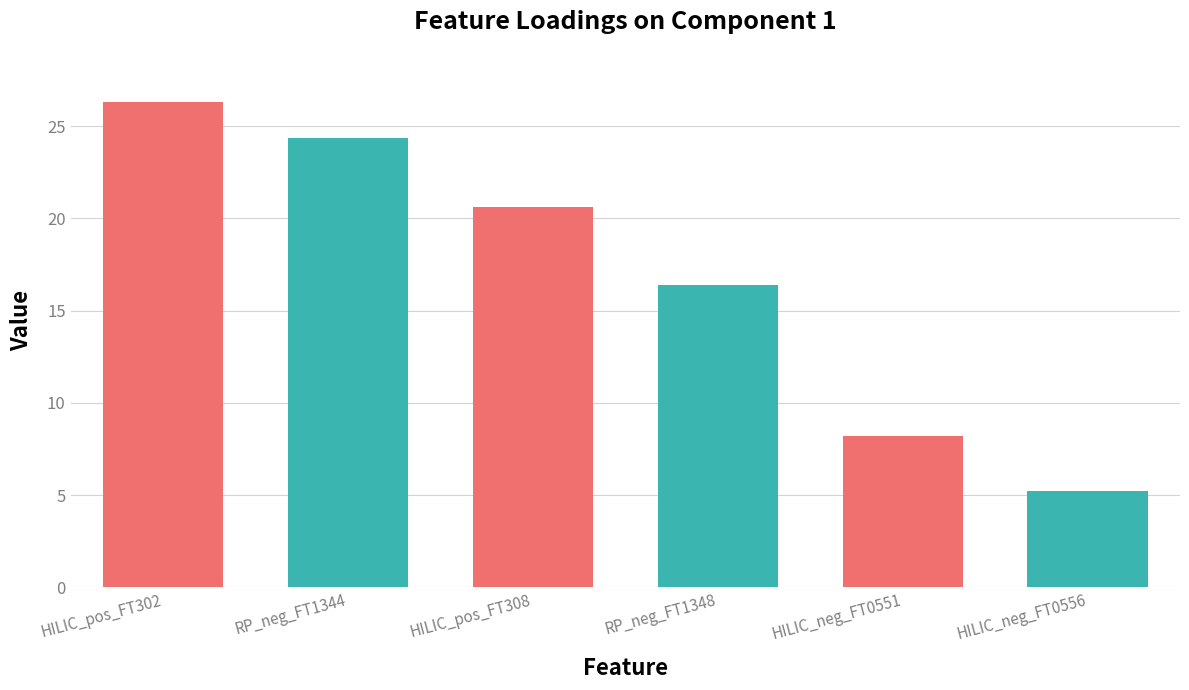

Rank the categories by value from highest to lowest.

HILIC_pos_FT302, RP_neg_FT1344, HILIC_pos_FT308, RP_neg_FT1348, HILIC_neg_FT0551, HILIC_neg_FT0556